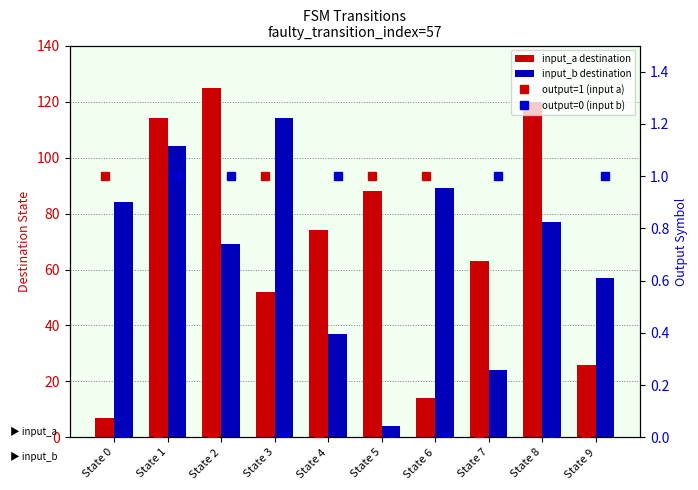

What is the sum of all output=1 (input a) values?

5